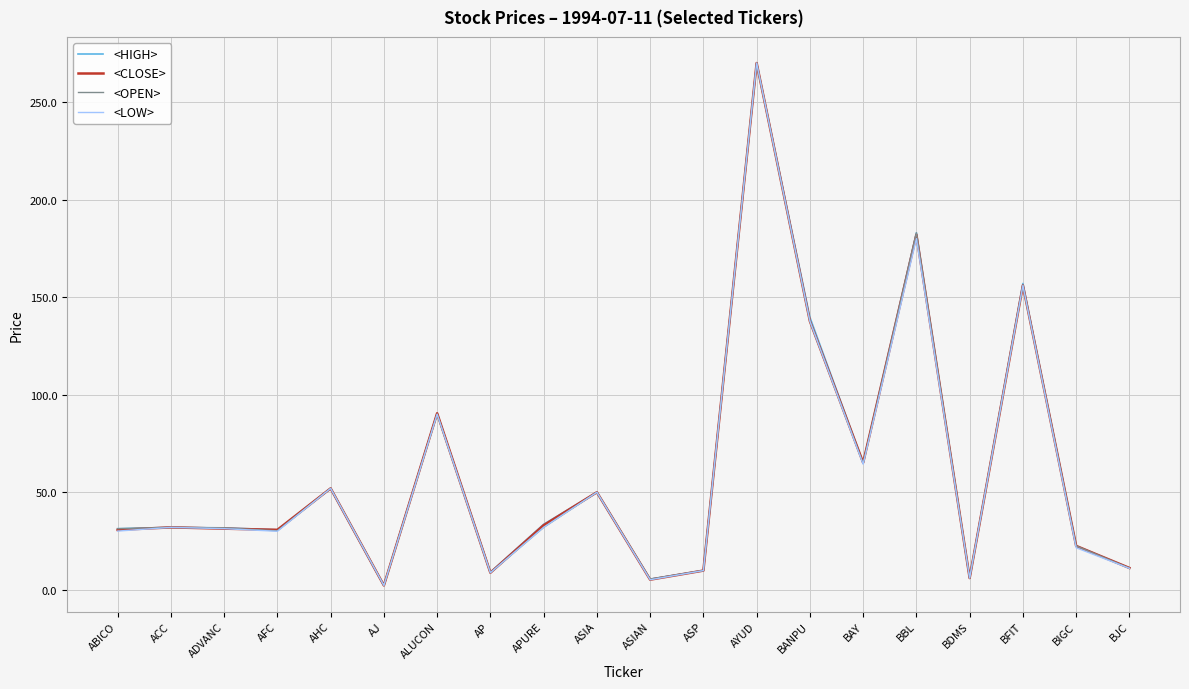

What position from the right is APURE?

12